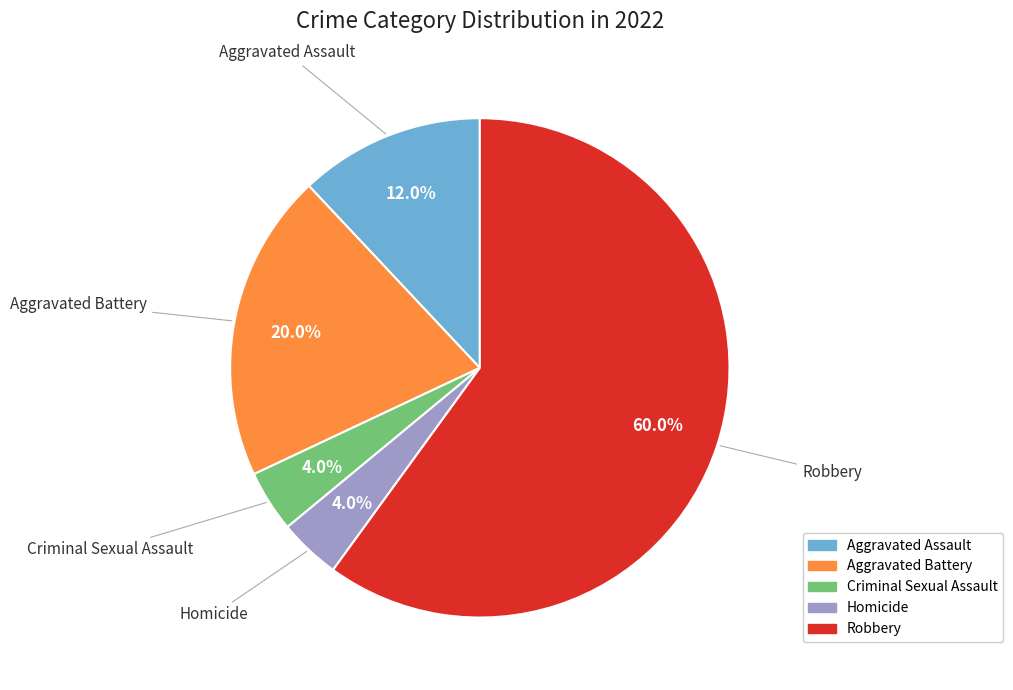

What is the ratio of the value at Robbery to the value at Criminal Sexual Assault?

15.0